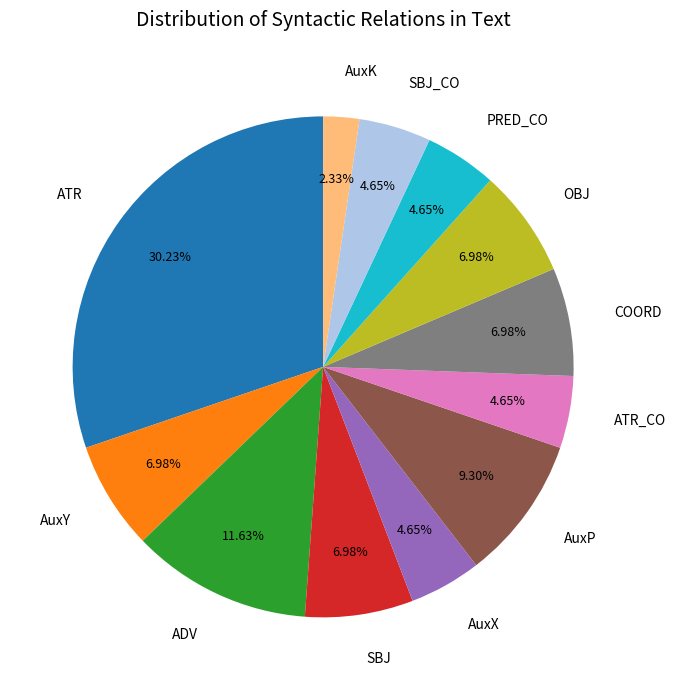

Is there a majority slice in this chart?

No